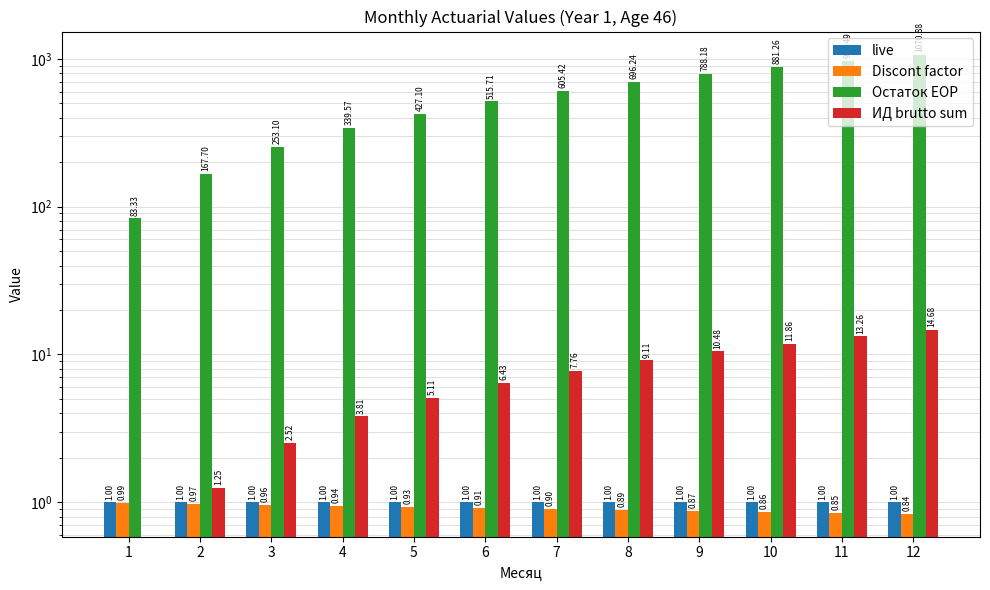

Reading left to right, transcribe all the data shown in this chart.

live: 1.0	1.0	1.0	1.0	1.0	1.0	1.0	1.0	1.0	1.0	1.0	1.0
Discont factor: 1.0	1.0	1.0	0.9	0.9	0.9	0.9	0.9	0.9	0.9	0.8	0.8
Остаток EOP: 83.3	167.7	253.1	339.6	427.1	515.7	605.4	696.2	788.2	881.3	975.5	1070.9
ИД brutto sum: 0.0	1.3	2.5	3.8	5.1	6.4	7.8	9.1	10.5	11.9	13.3	14.7